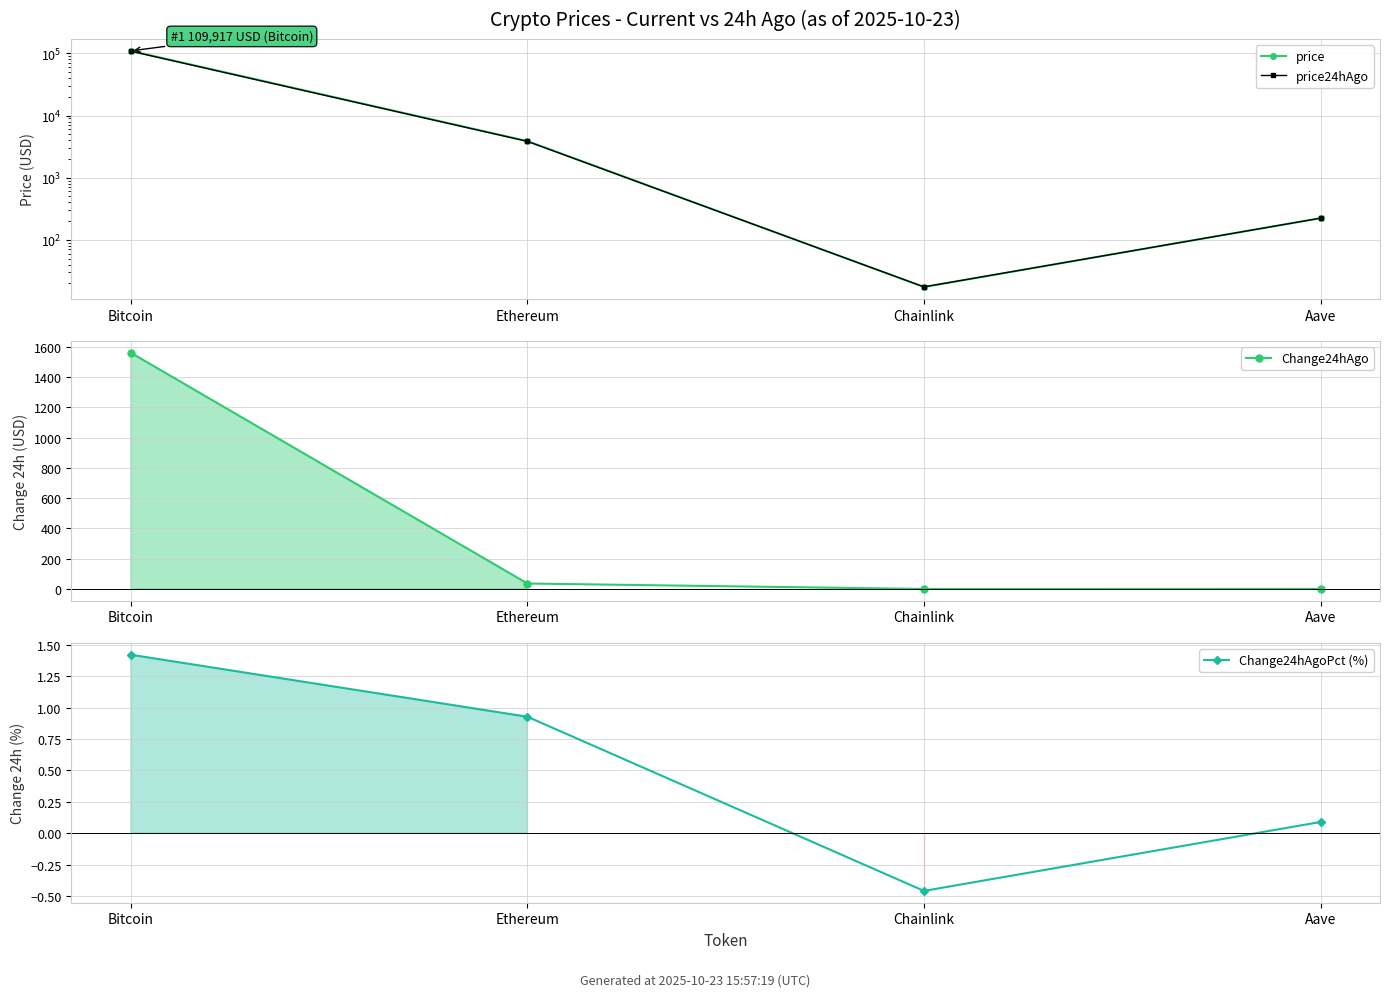

At which label is price closest to 54967?

Ethereum